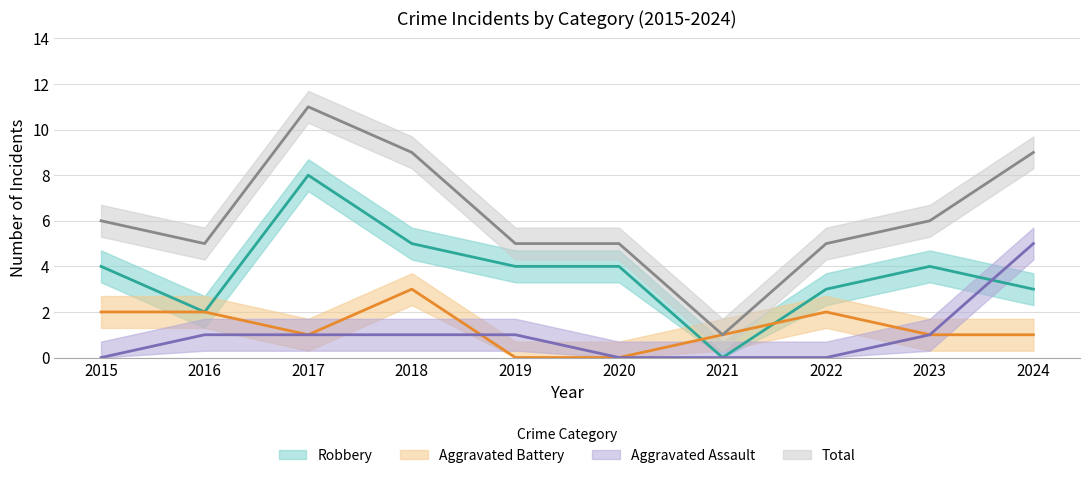

Where do Robbery and Aggravated Assault first cross each other?

2023 and 2024